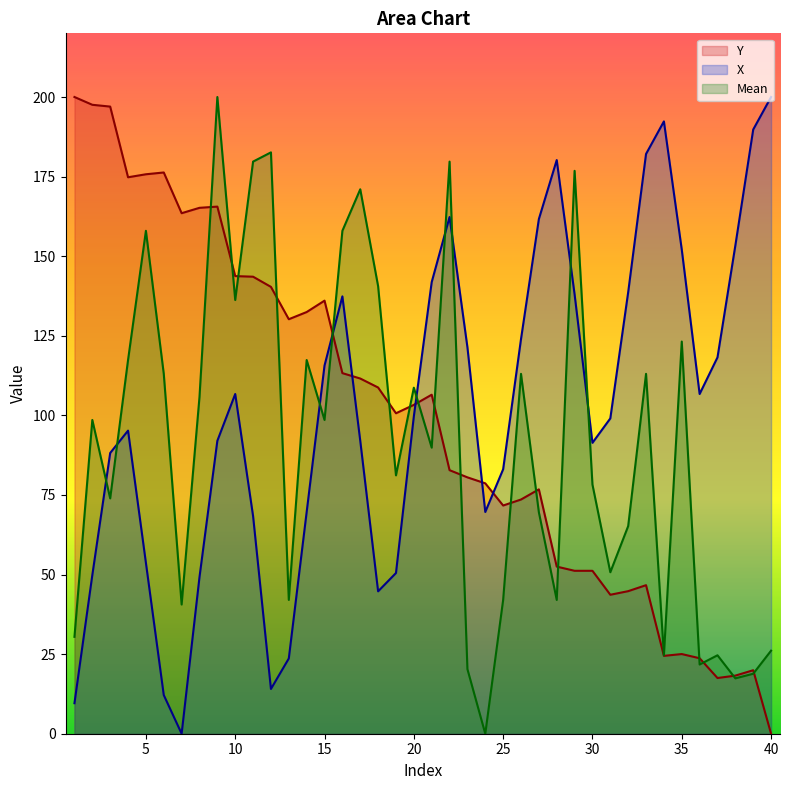

Which series has the largest total across all categories?

X